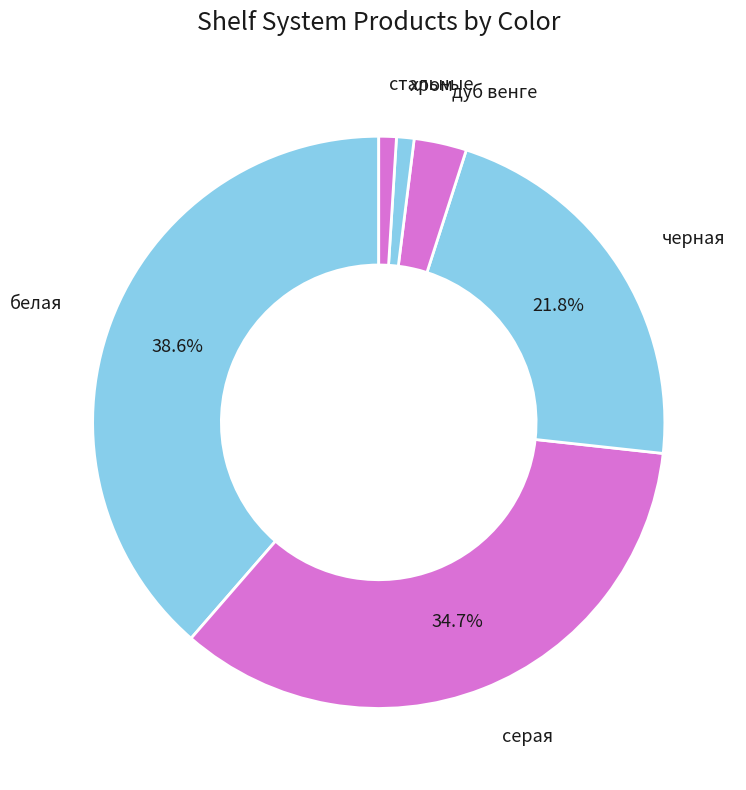

Does серая represent more than half of the total?

No